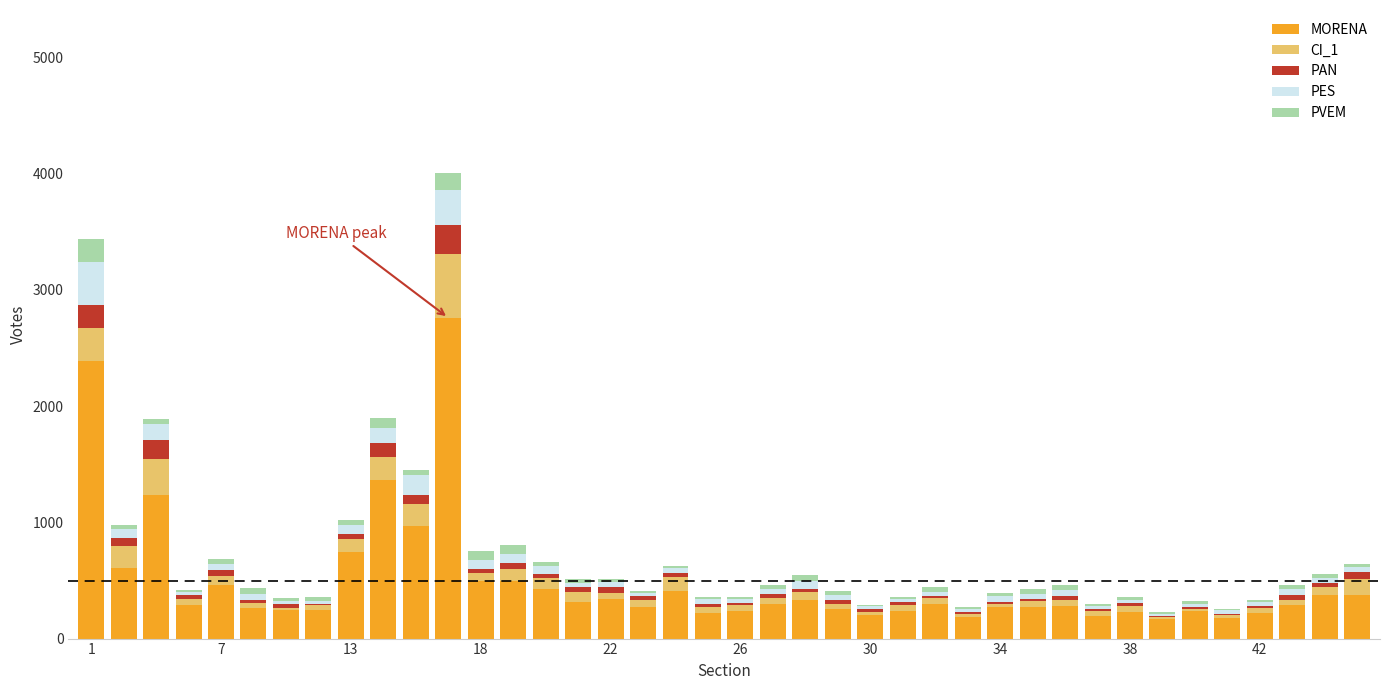

What is the sum of all MORENA values?

19668